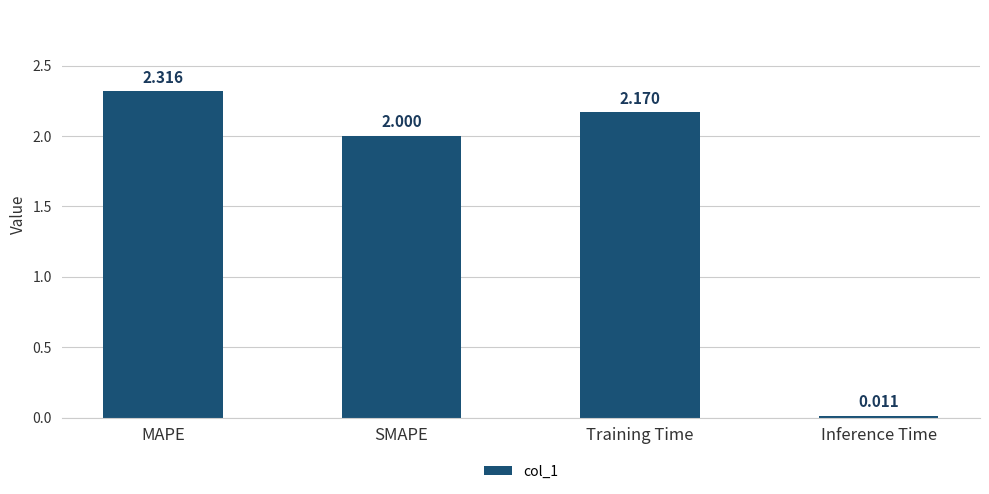

Which category has the lowest value across all series?

Inference Time